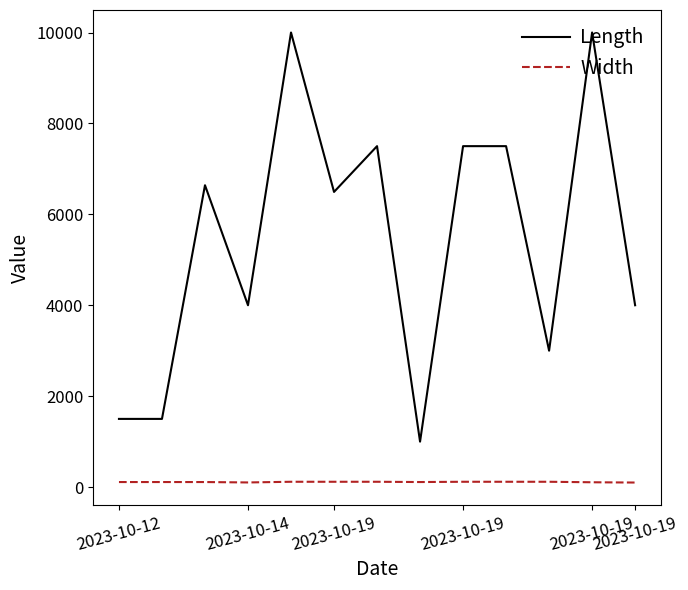

In Width, how many points are lower than both neighbors (excluding endpoints)?

2